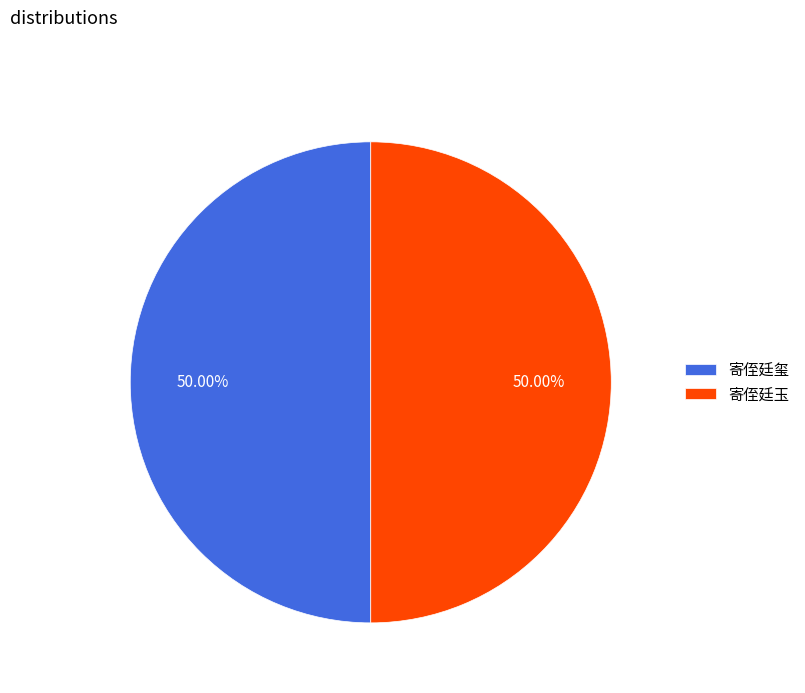

To the nearest percent, what is the average slice percentage?

50%